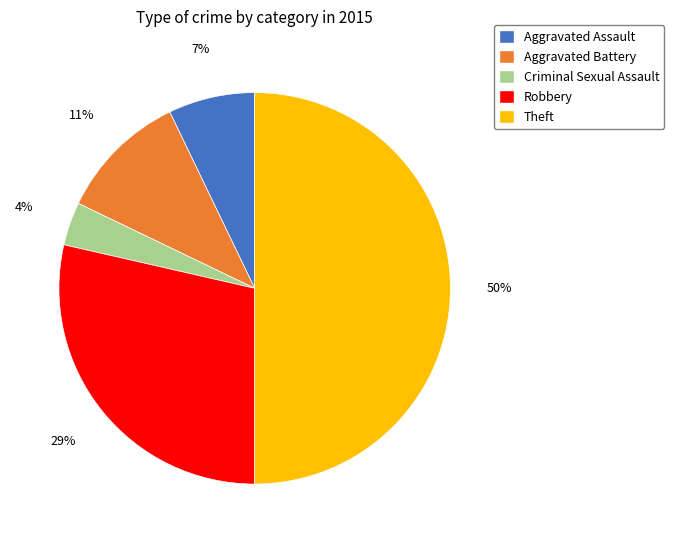

Rank the categories by value from lowest to highest.

Criminal Sexual Assault, Aggravated Assault, Aggravated Battery, Robbery, Theft